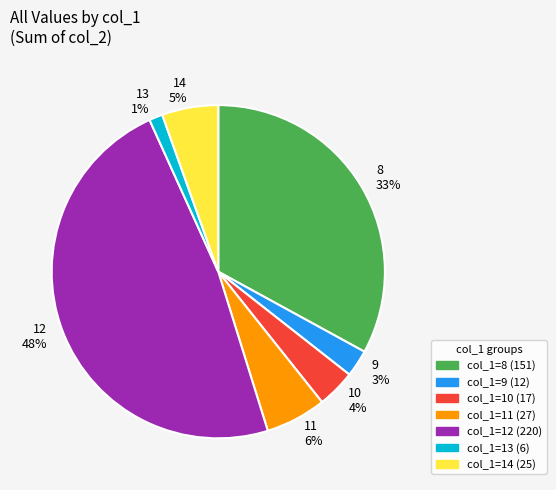

Is it true that 10 is 18% of the pie?

False